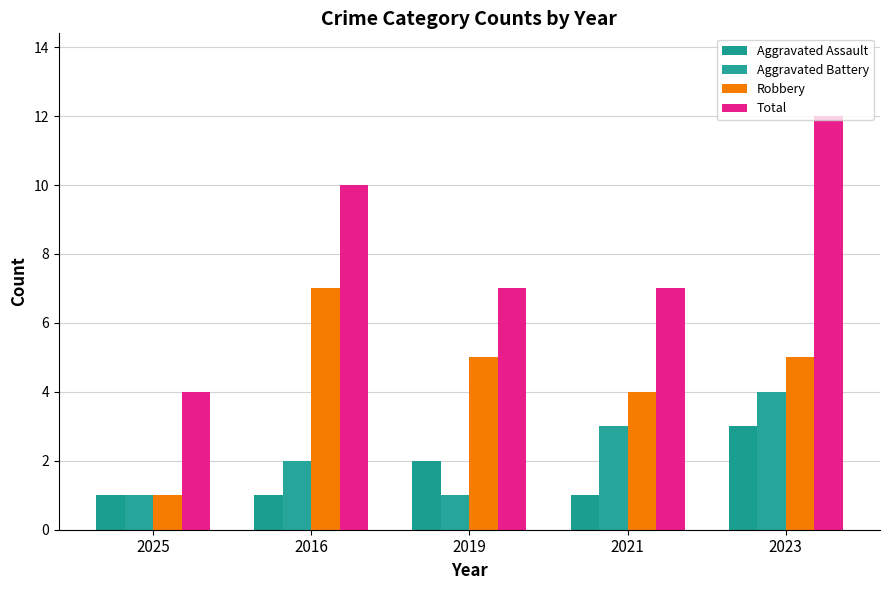

True or false: Total has a value of 12 at 2023.

True